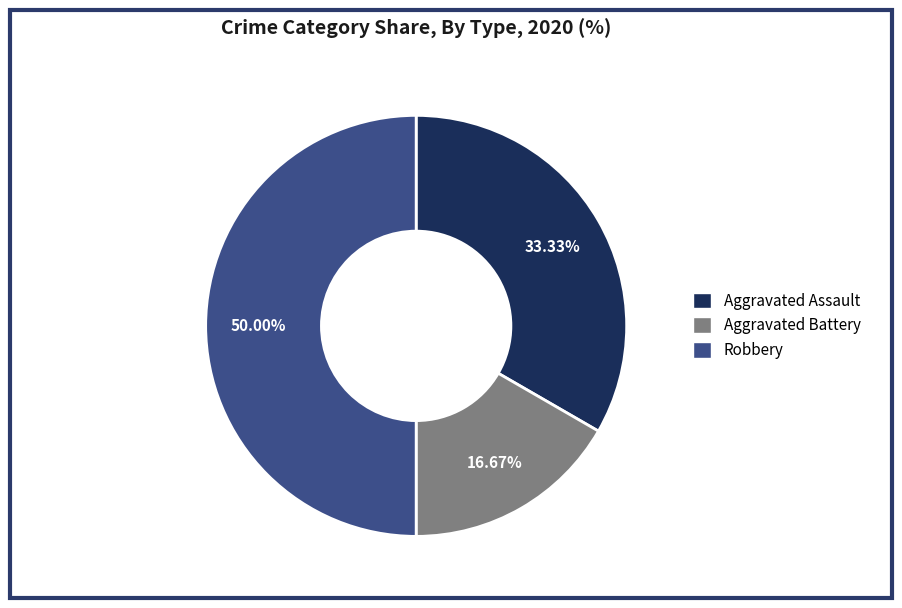

Does Aggravated Battery represent more than half of the total?

No